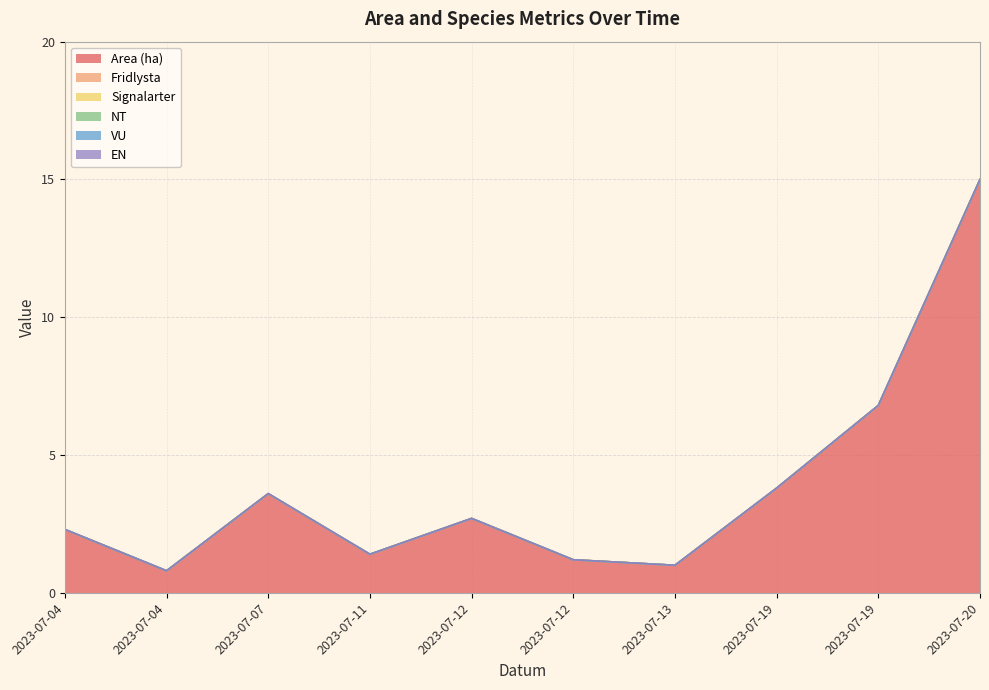

Which series has the largest total across all categories?

Area (ha)